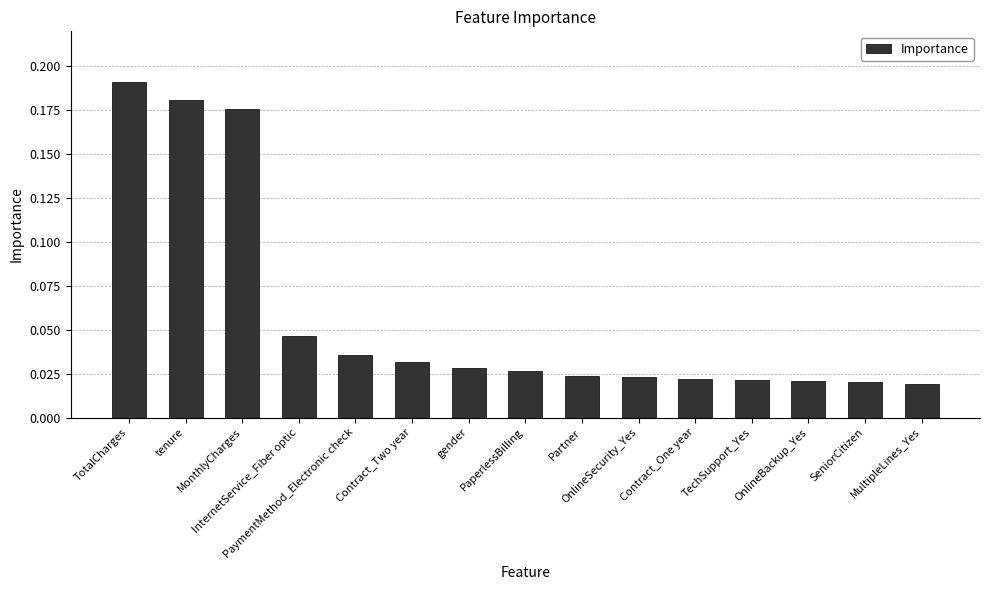

Count the values in the range 0 to 1.

15